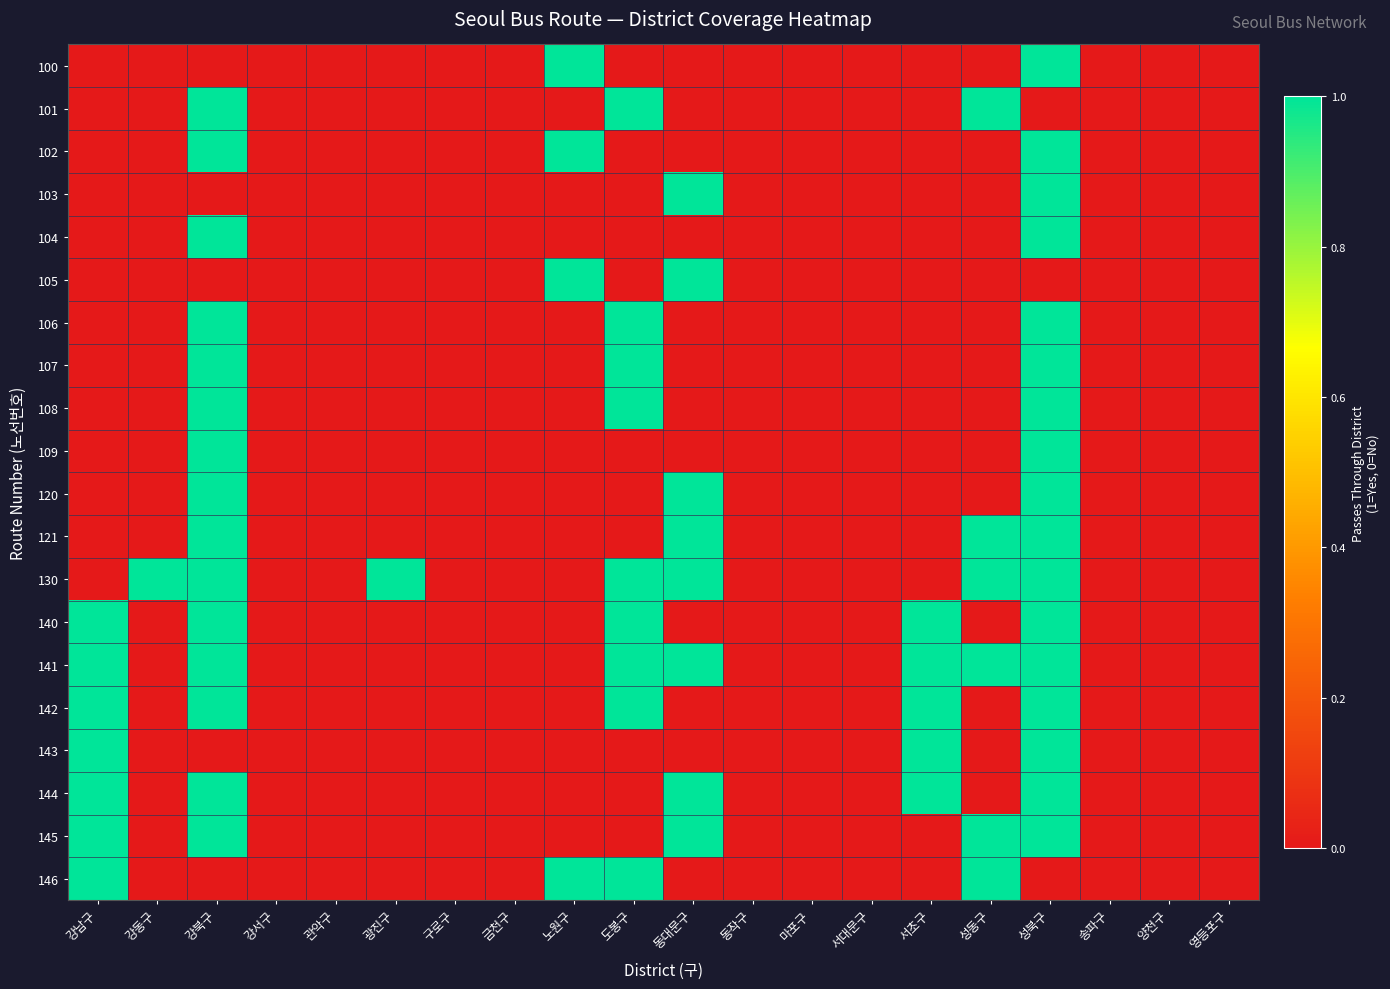

Which label corresponds to the smallest value in the chart?

강남구